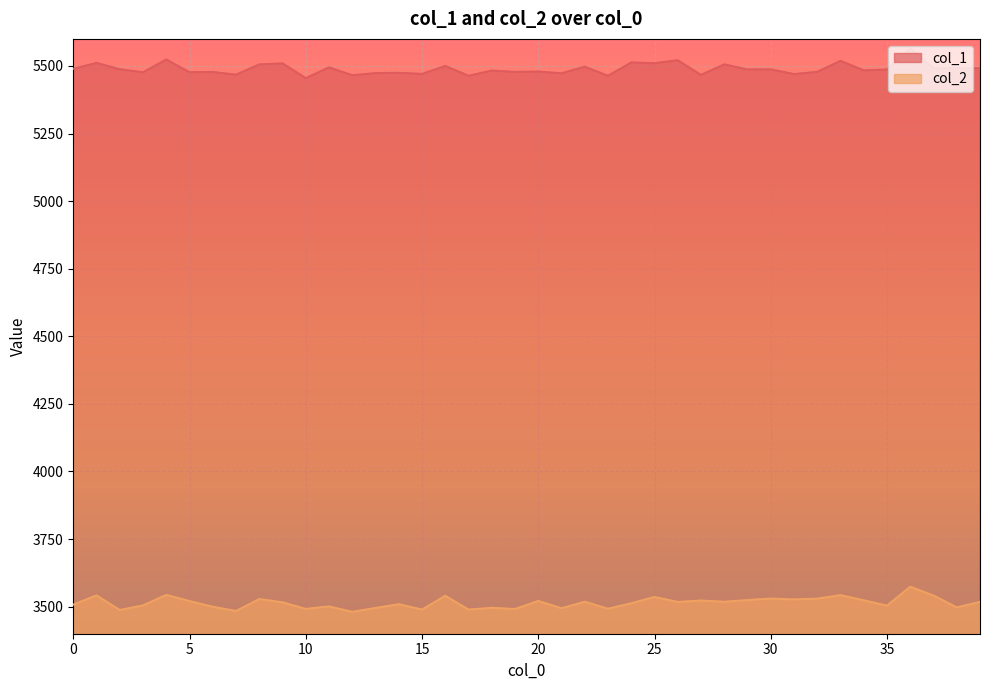

True or false: col_2 has a value of 4778.0 at 36.

False